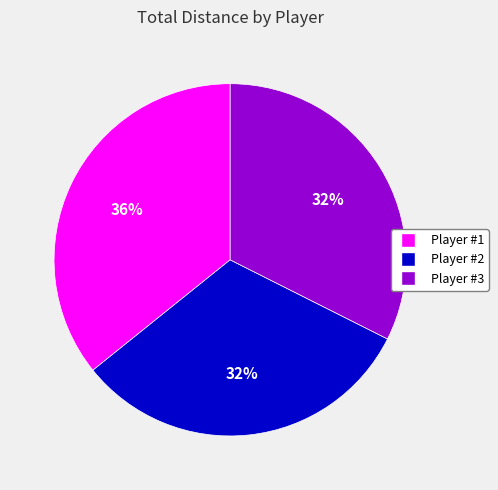

Is it true that Player #3 is 21% of the pie?

False